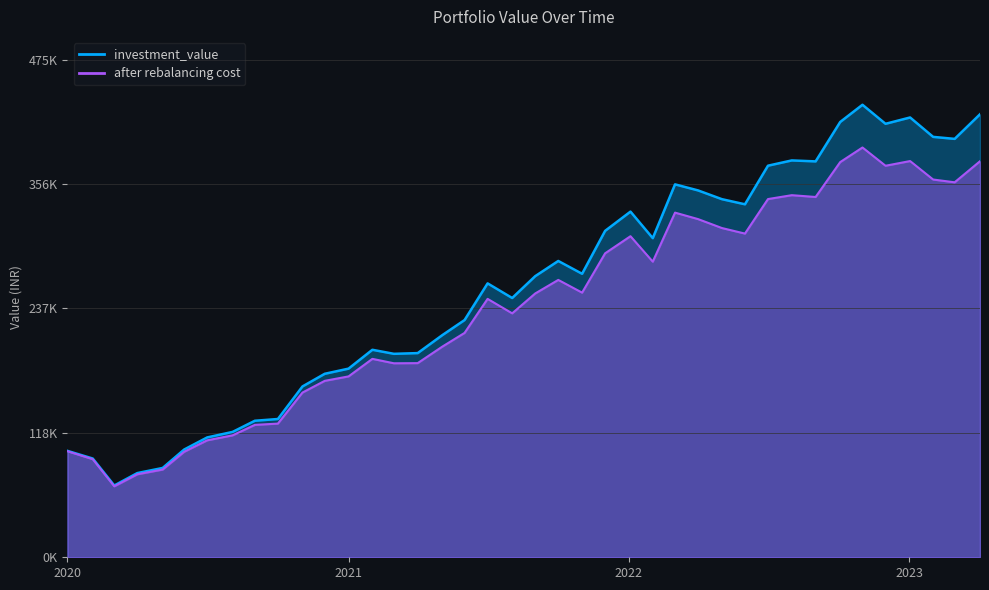

The after rebalancing cost series shows 80010.2 at 2020-09-01. True or false?

False